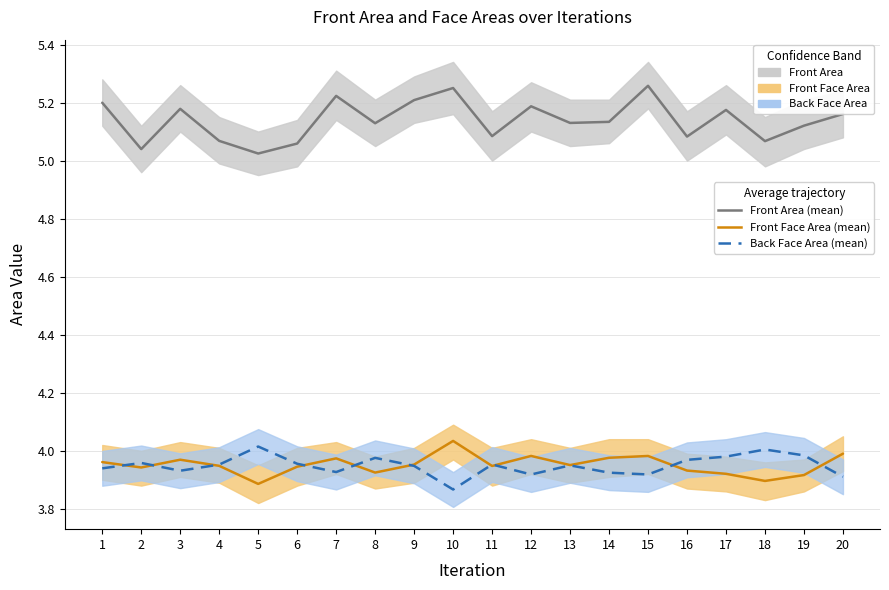

The Front Face Area series shows 4.0 at 14. True or false?

True